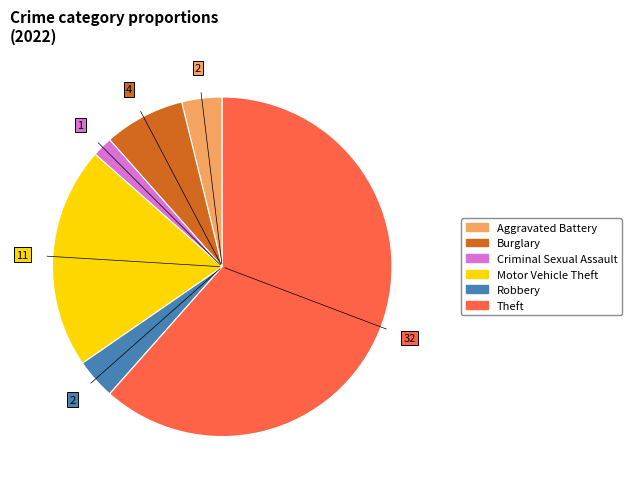

Count the number of slices in the pie.

6